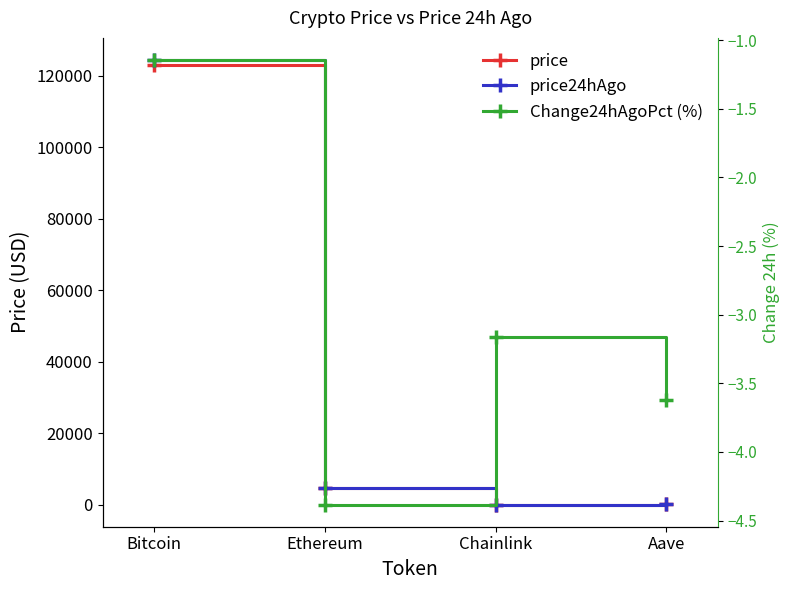

Rank the categories by Change24hAgoPct (%) value from highest to lowest.

Bitcoin, Chainlink, Aave, Ethereum